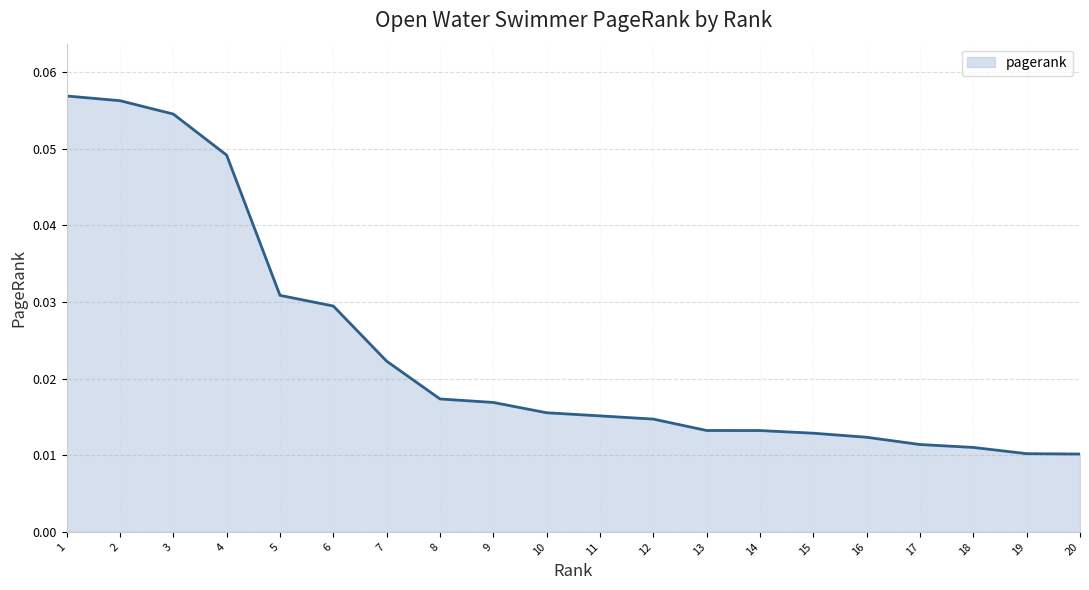

Which has a higher value, 12 or 20?

12